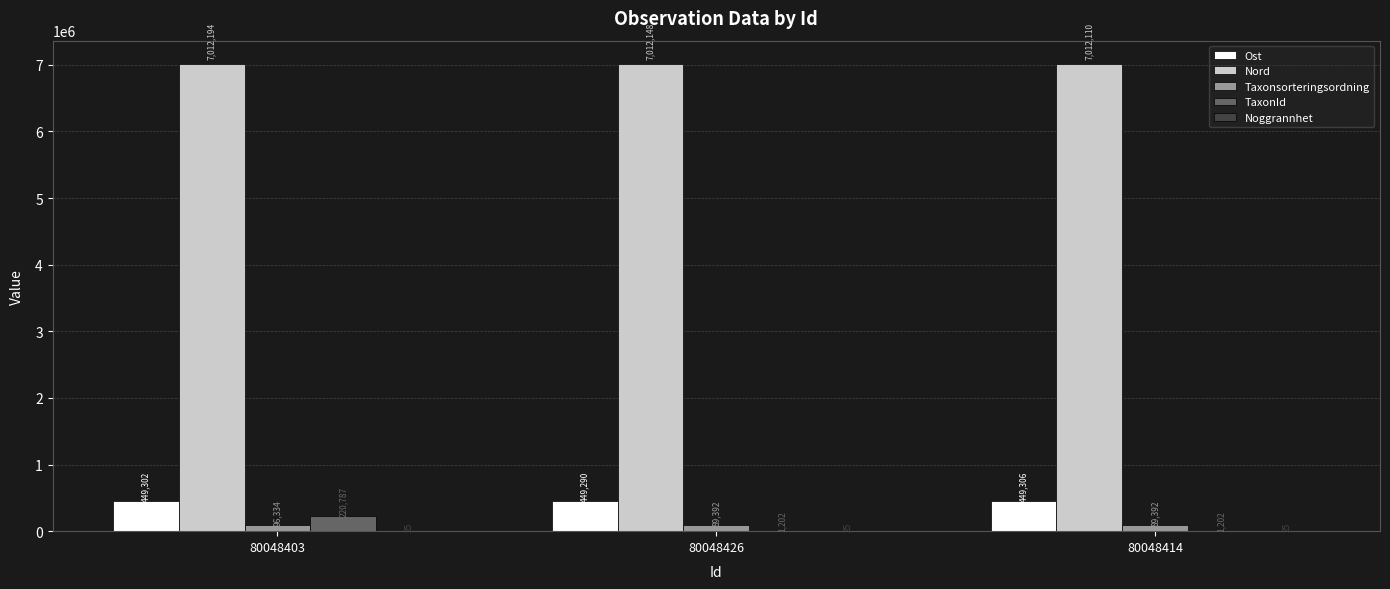

Is it true that Ost equals 449302.1 at 80048403?

True